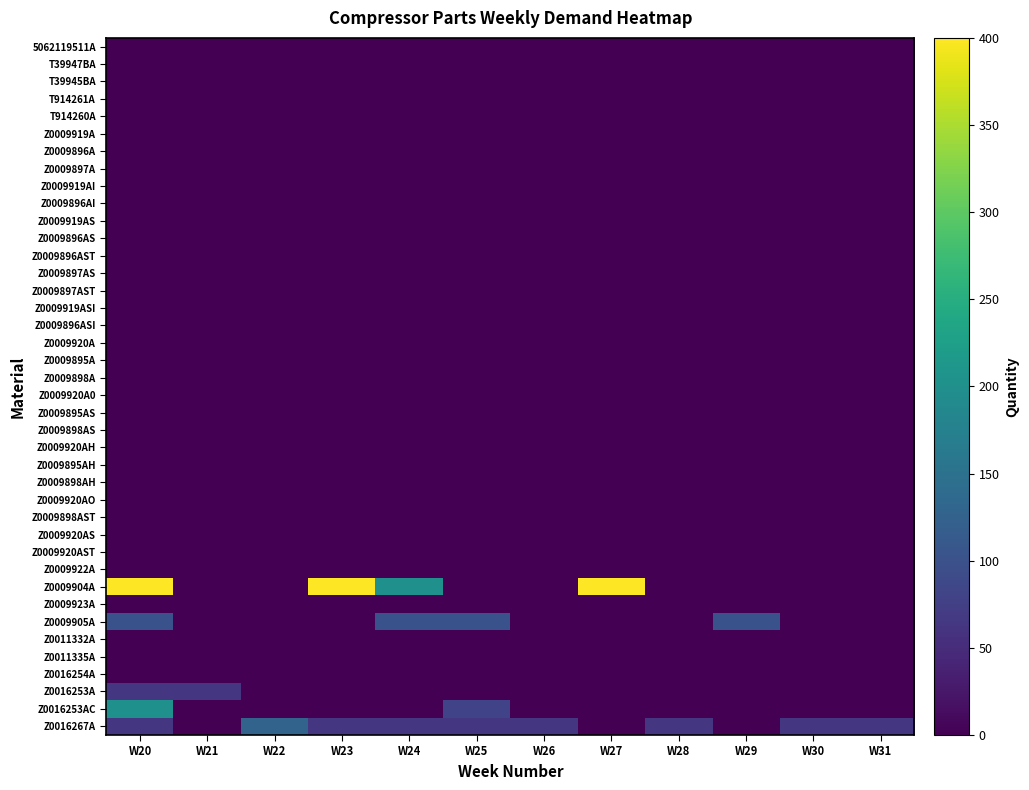

Is the value of Z0011335A at W24 greater than the value of Z0009920A0 at W31?

No